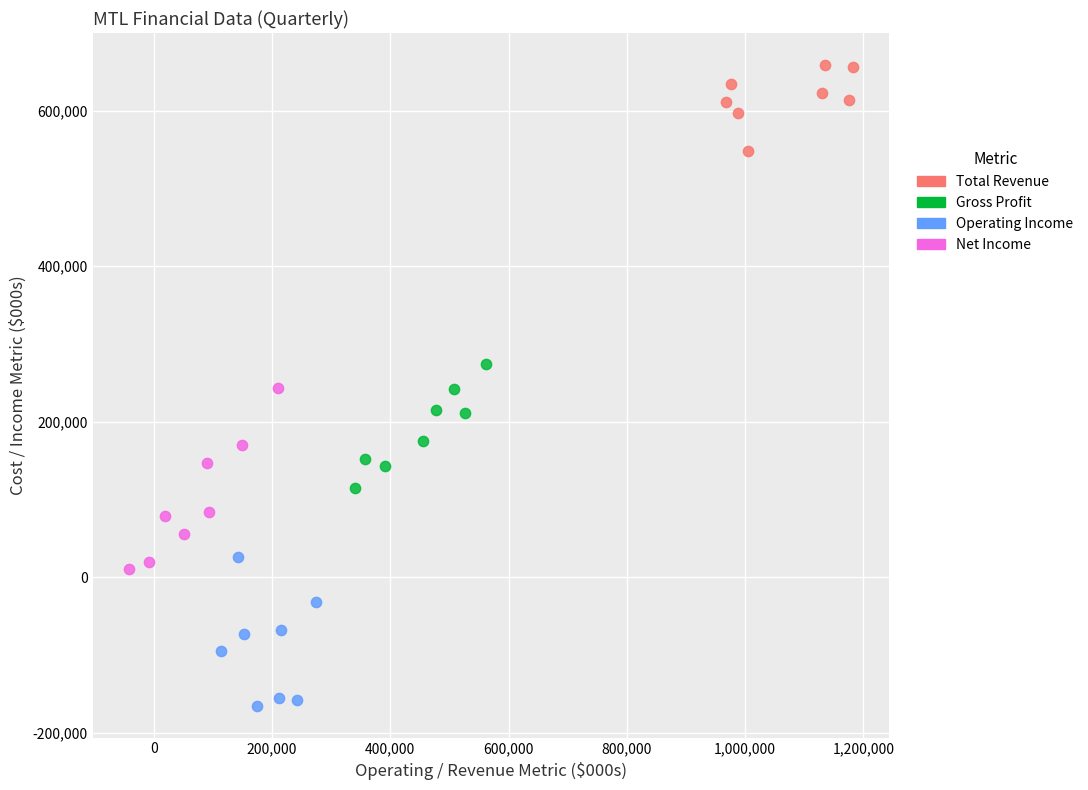

Which series contains the lowest Y value?

Operating Income